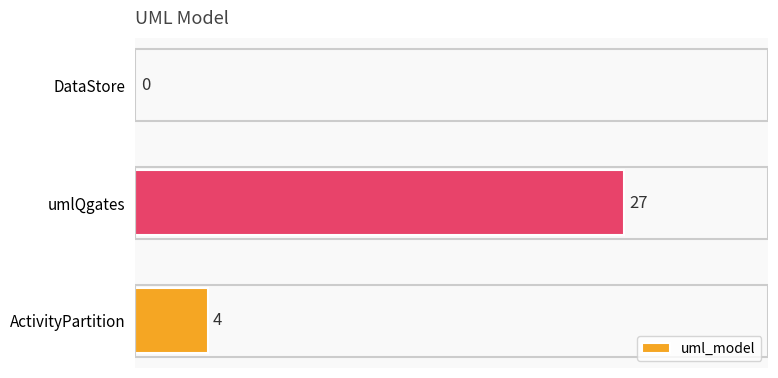

Does the chart contain stacked bars?

No